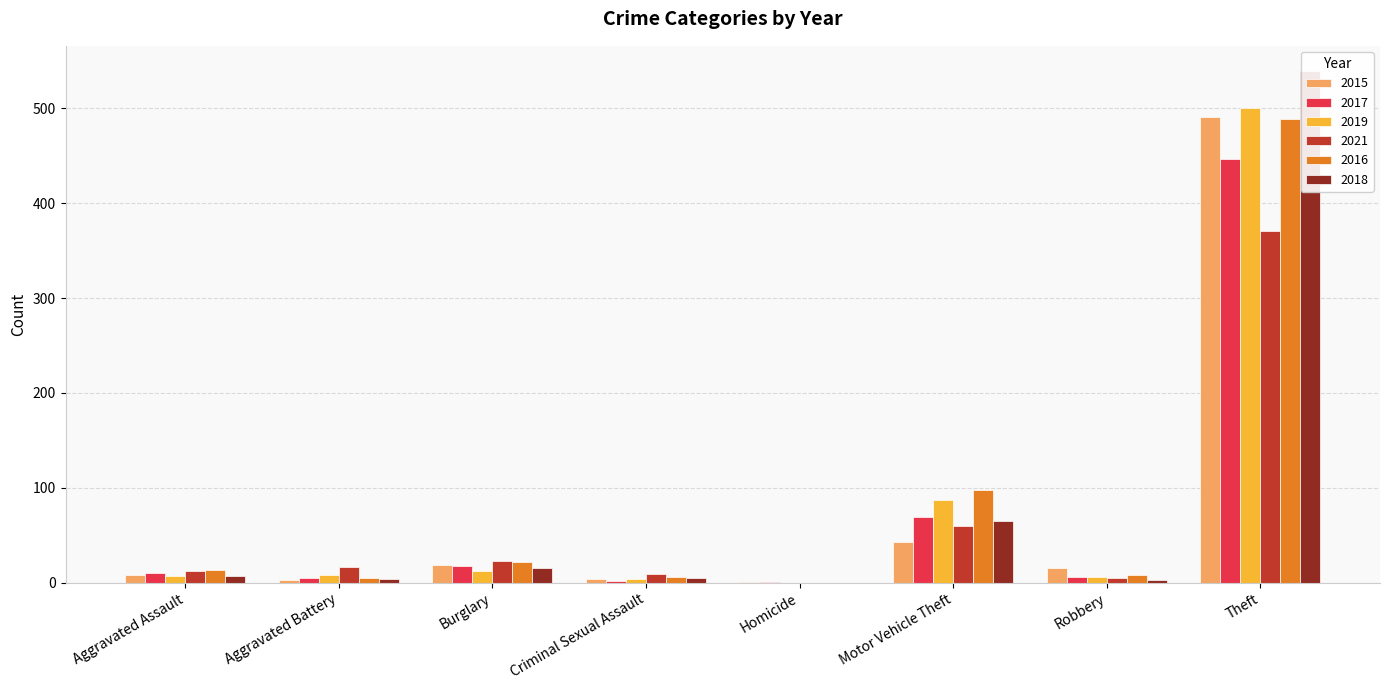

How many positive values does the 2016 series have?

7